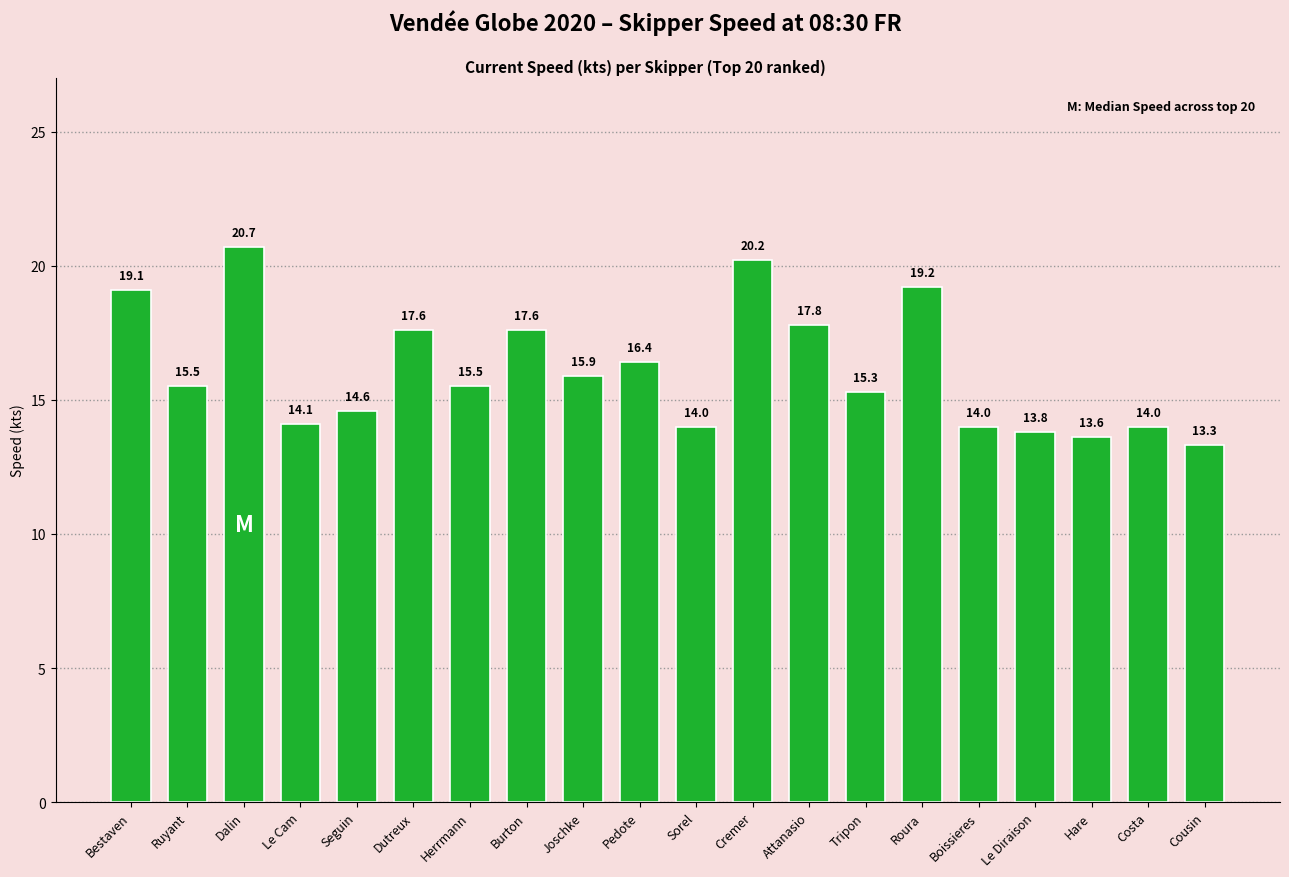

What is the sum of the values at Dalin and Le Diraison?

34.5